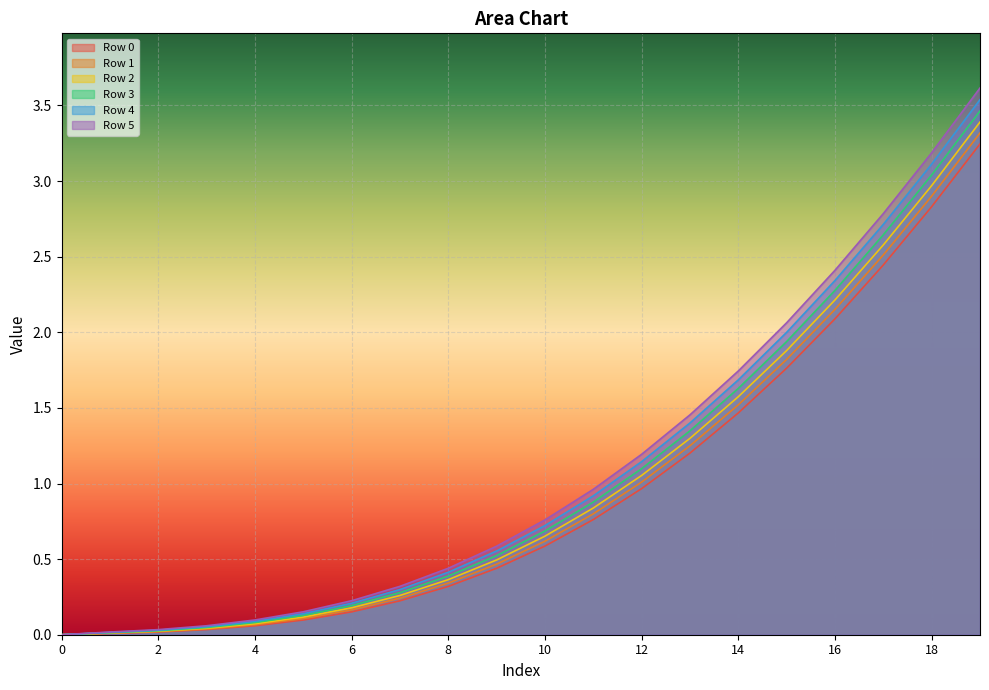

What is the difference between the maximum and minimum values in the Row 1 series?

3.3